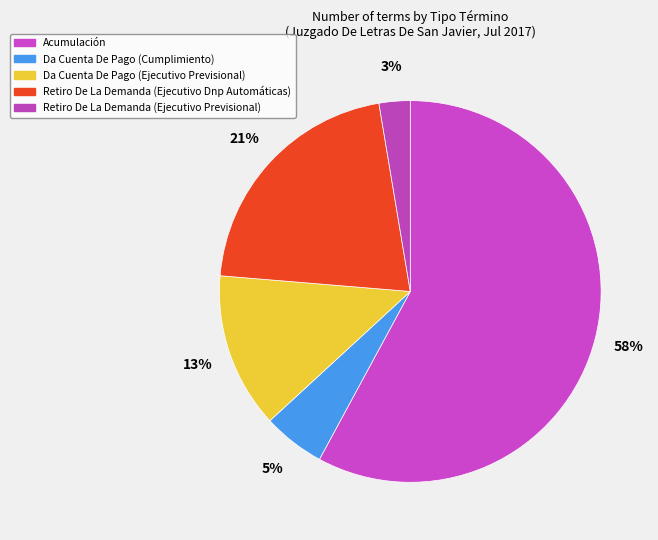

How many slices are in this pie chart?

5